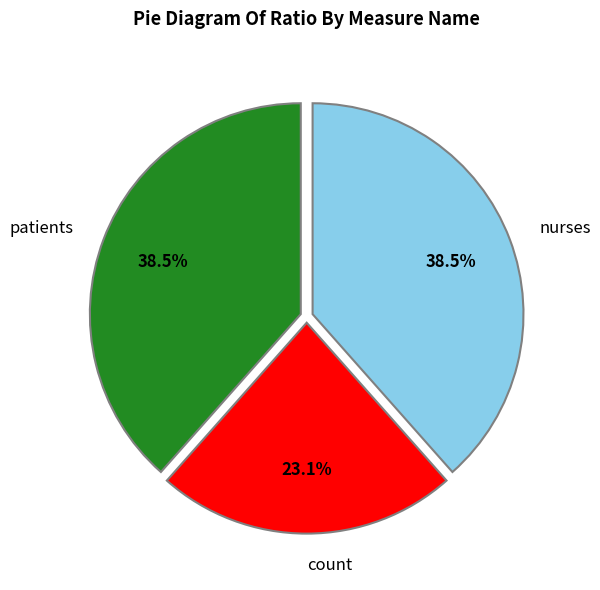

The count slice represents 23% of the pie. True or false?

True